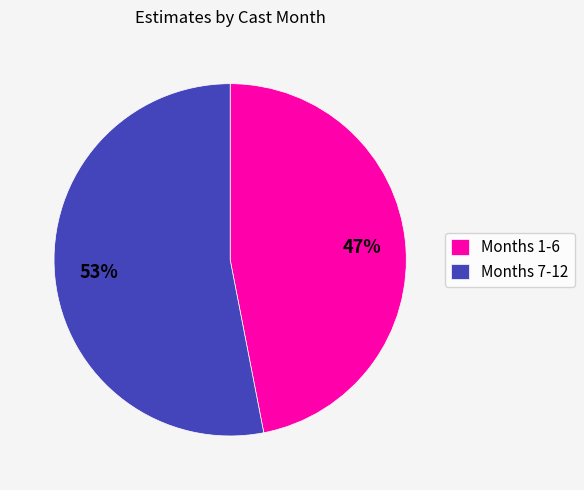

Is it true that Months 7-12 is 60% of the pie?

False